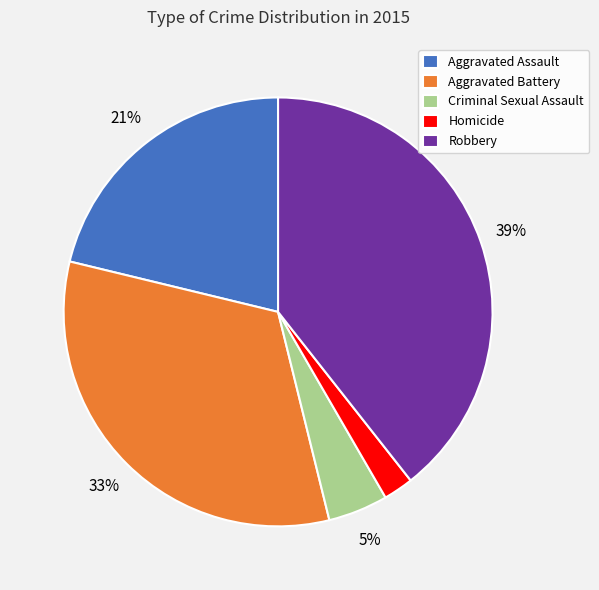

Which category has the biggest portion of the pie?

Robbery